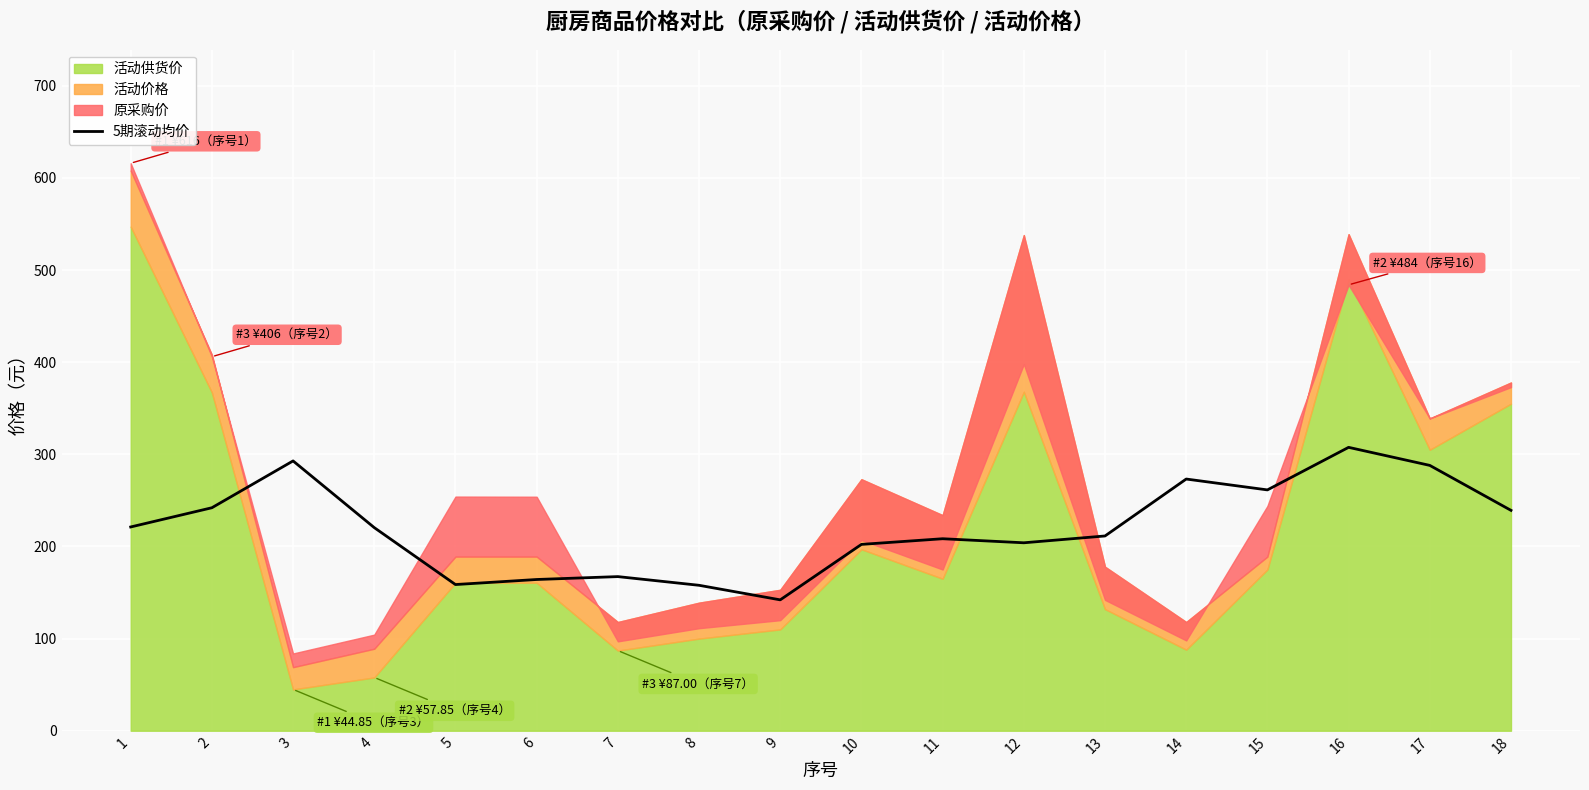

Is it true that the value at 17 is 288.0?

True